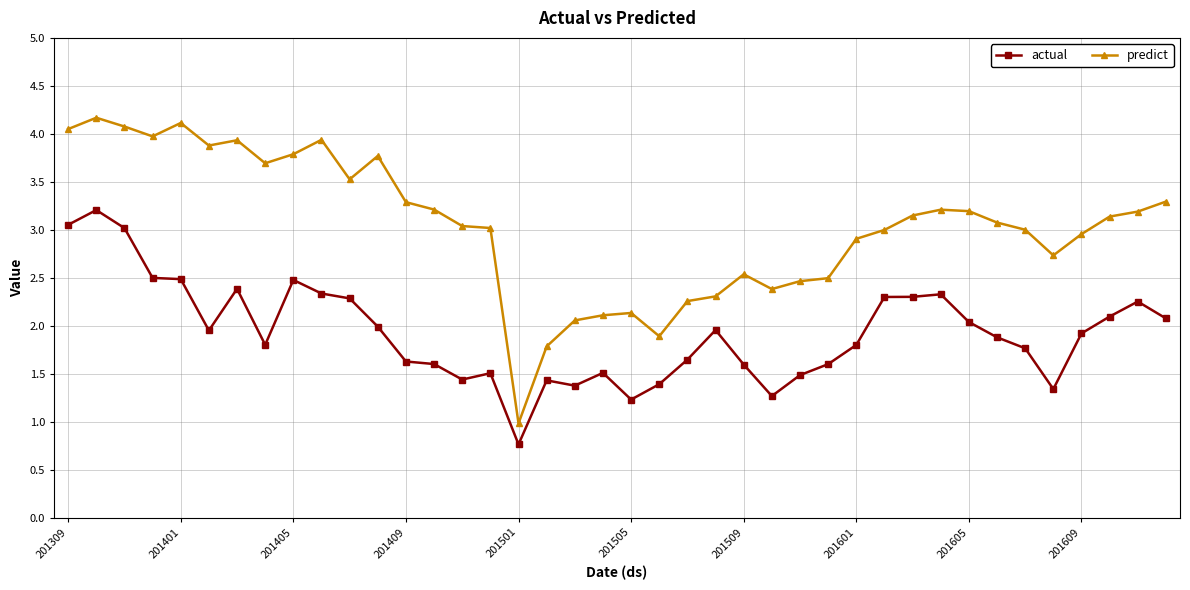

What is the value of the actual point at the 30th from the left?

2.3